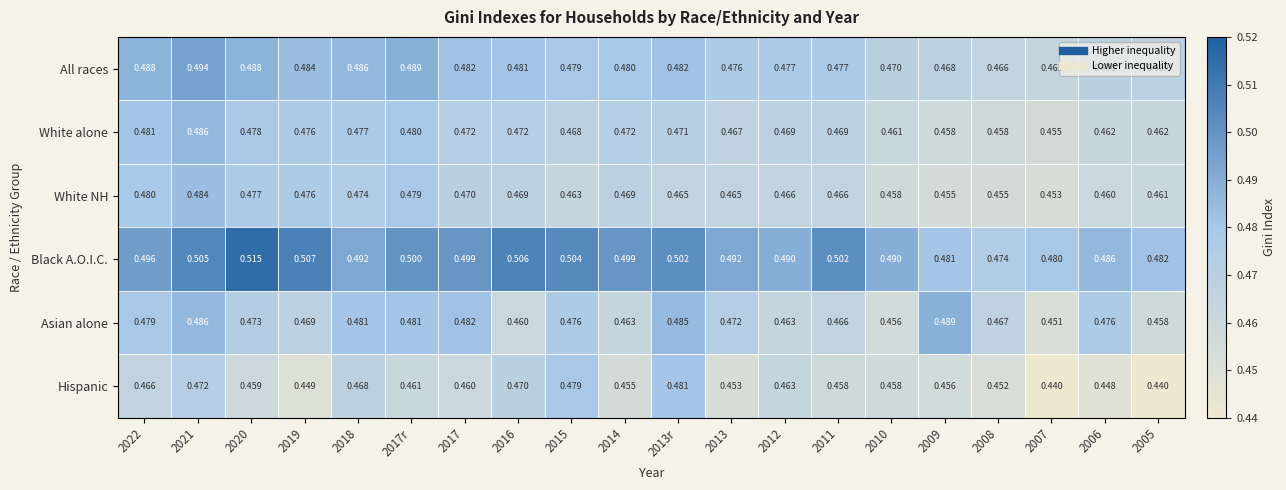

Which series changed the most between 2019 and 2008?

Black A.O.I.C.